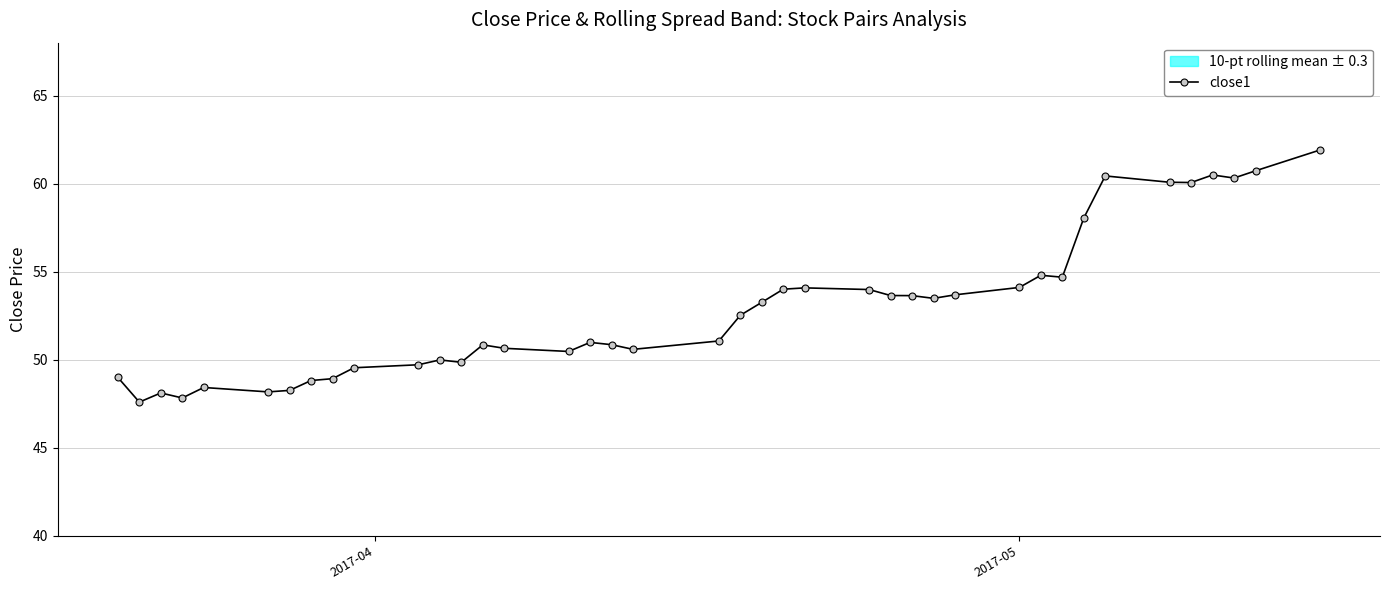

Reading right to left, list all the values displayed in this chart.

61.9	60.7	60.3	60.5	60.1	60.1	60.4	58.0	54.7	54.8	54.1	53.7	53.5	53.6	53.6	54.0	54.1	54.0	53.3	52.5	51.1	50.6	50.9	51.0	50.5	50.6	50.8	49.9	50.0	49.7	49.5	48.9	48.8	48.3	48.2	48.4	47.8	48.1	47.6	49.0